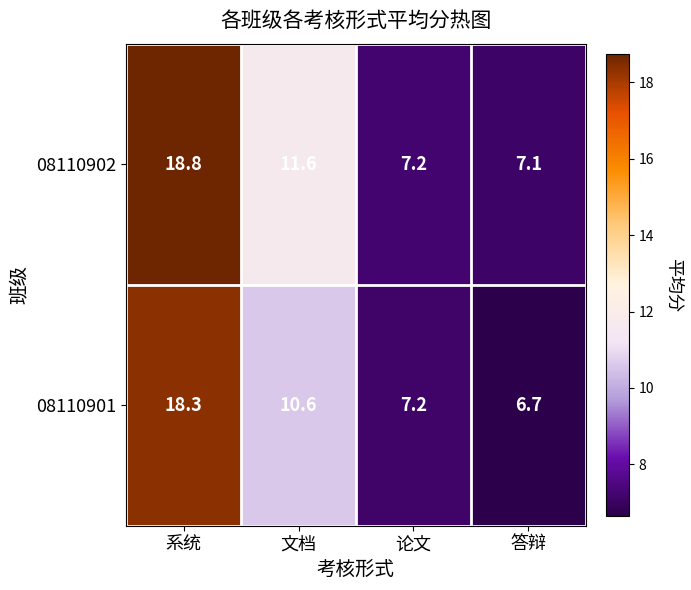

Reading left to right, what are all the values shown in this chart?

08110902: 18.8	11.6	7.2	7.1
08110901: 18.3	10.6	7.2	6.7